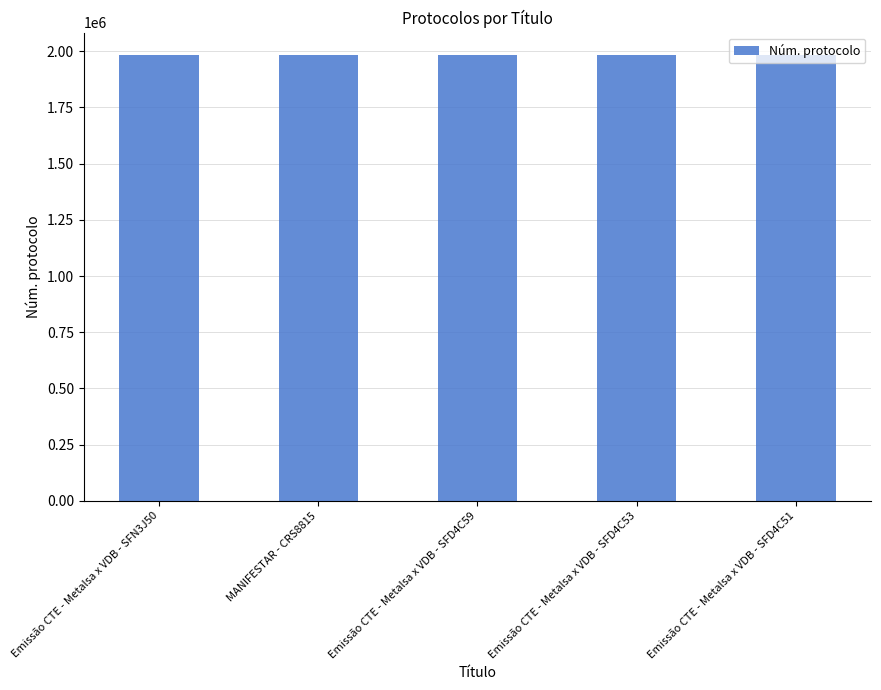

What is the difference between the second highest and second lowest values?

11